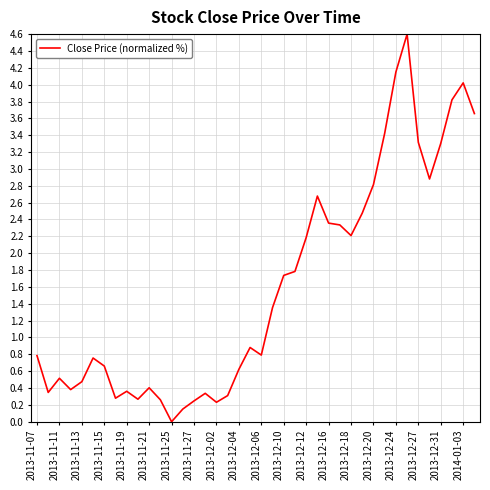

What is the greatest value displayed?

4.6